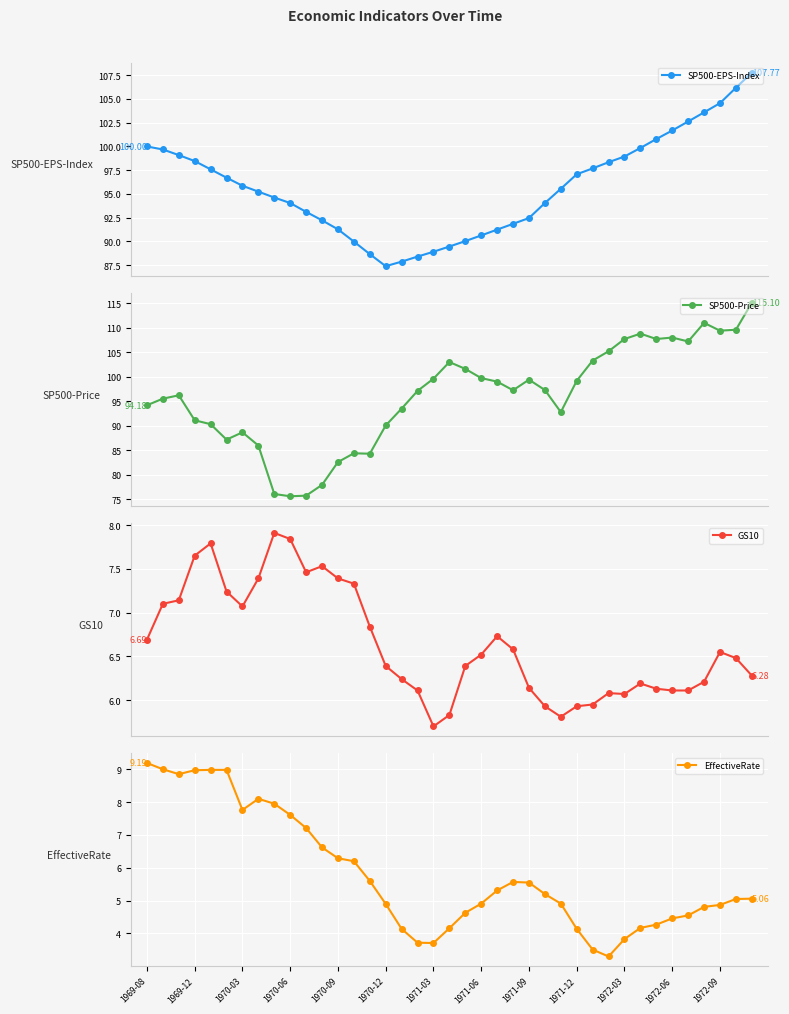

True or false: SP500-EPS-Index and EffectiveRate intersect in this chart.

False